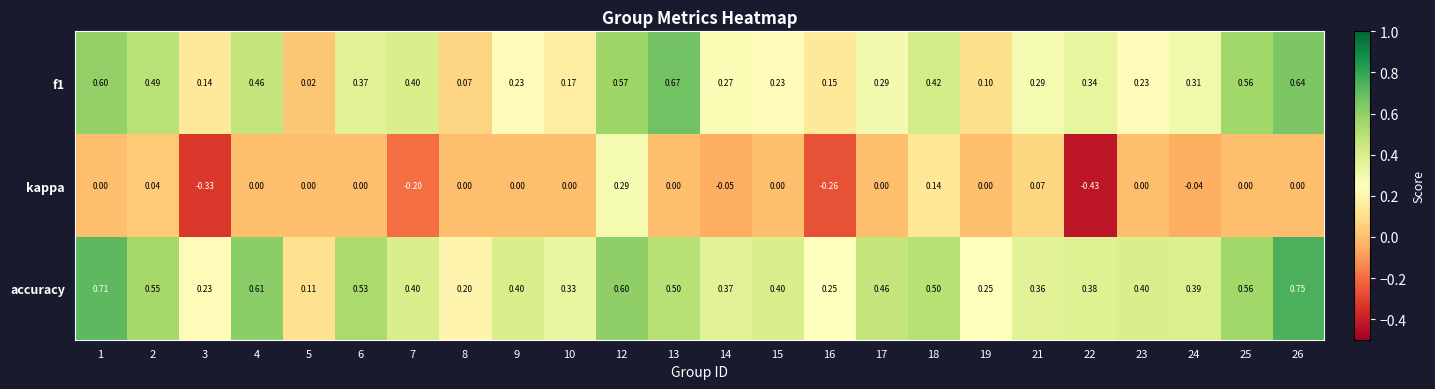

List the series in order of their overall mean, lowest first.

kappa, f1, accuracy